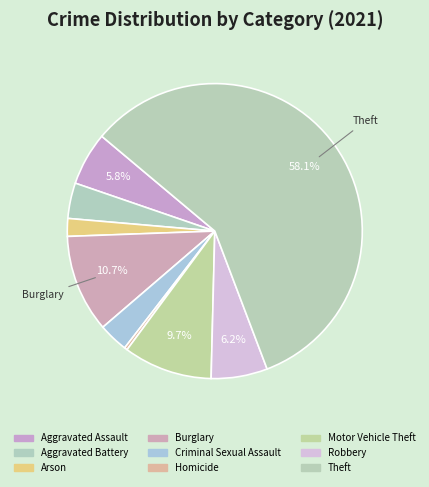

Does Theft represent more than half of the total?

Yes